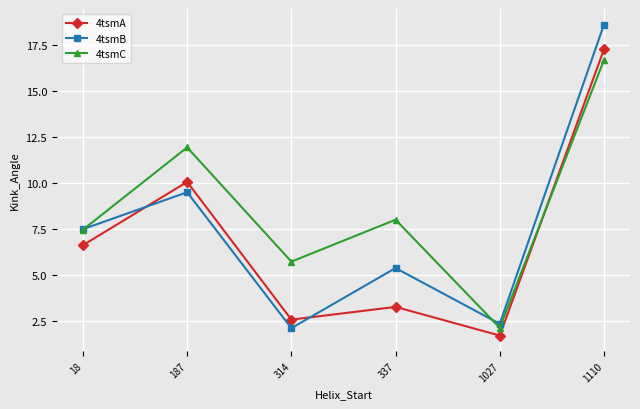

How many distinct data groups are displayed?

3